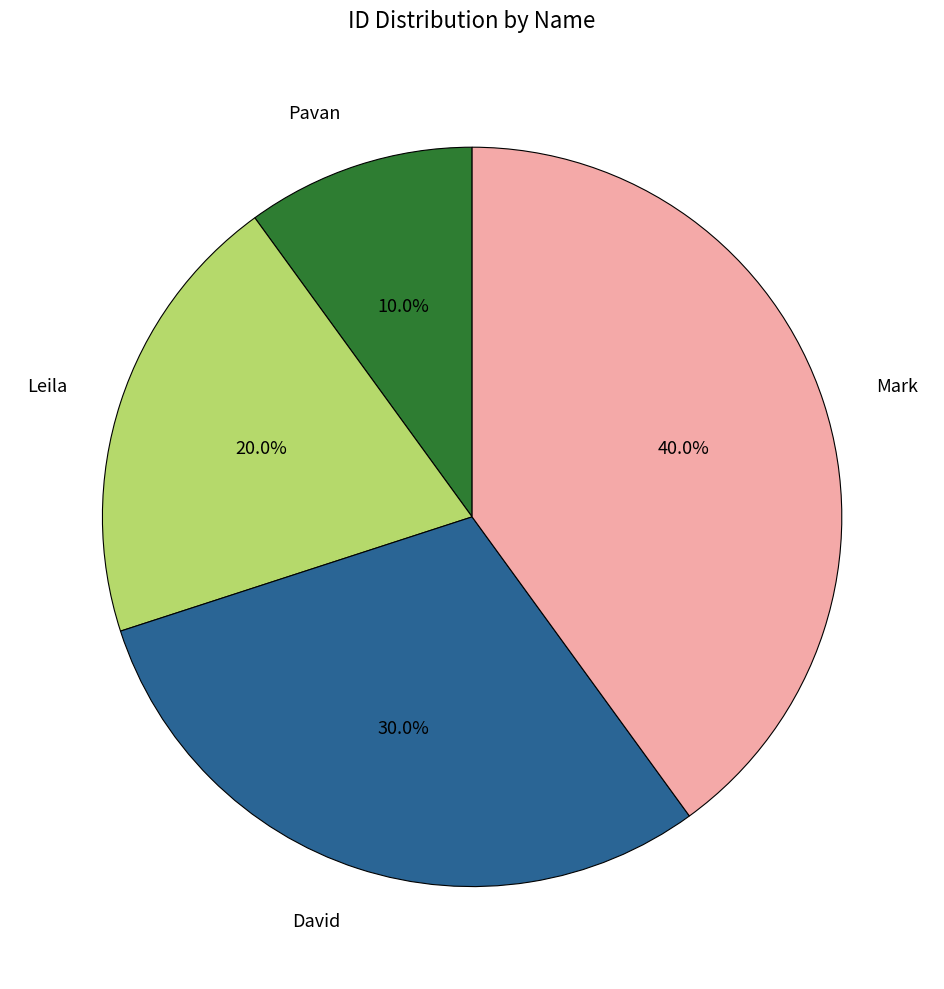

What percentage do Pavan and Mark together represent?

50.0%